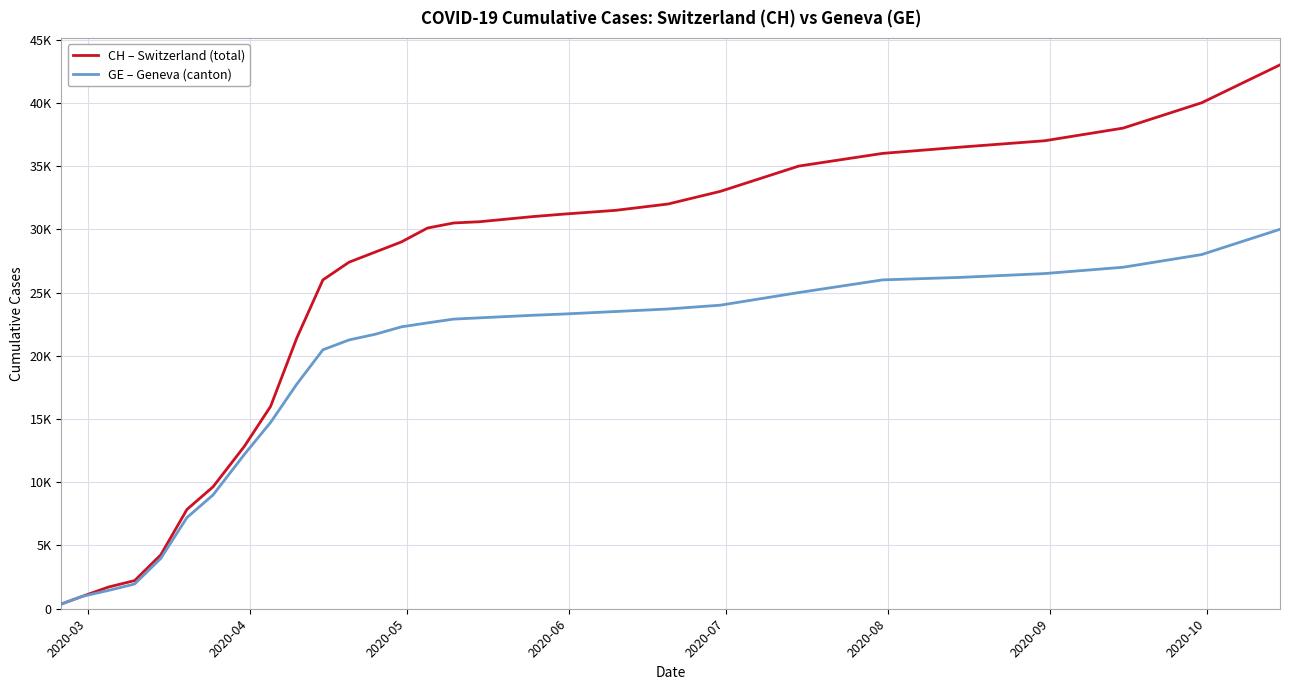

What are all the series names shown in the legend?

CH – Switzerland (total), GE – Geneva (canton)